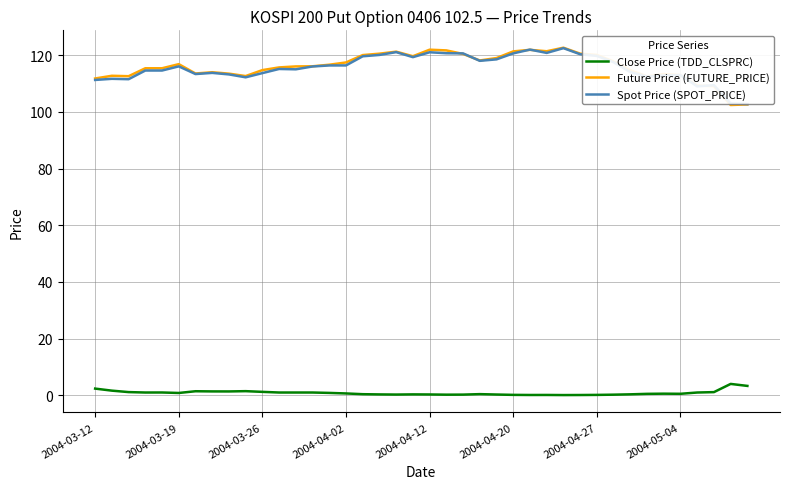

True or false: Future Price (FUTURE_PRICE) and Close Price (TDD_CLSPRC) cross at least once.

False